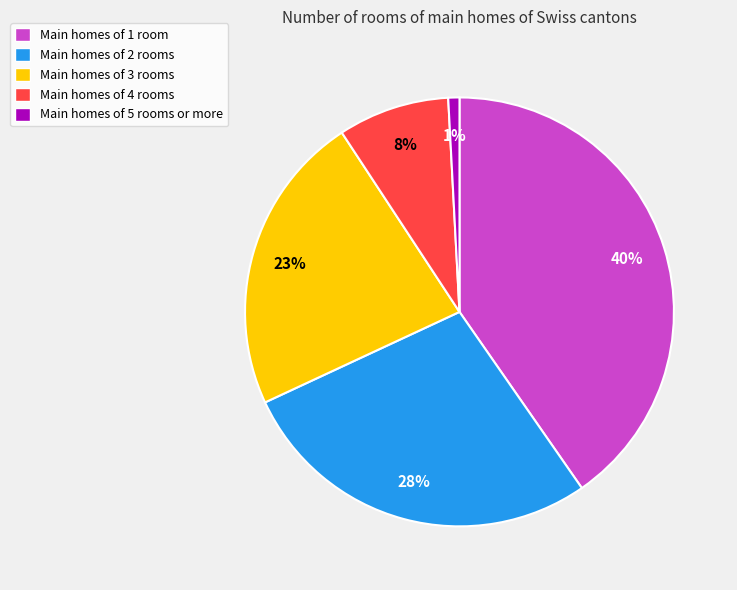

Is there a majority slice in this chart?

No